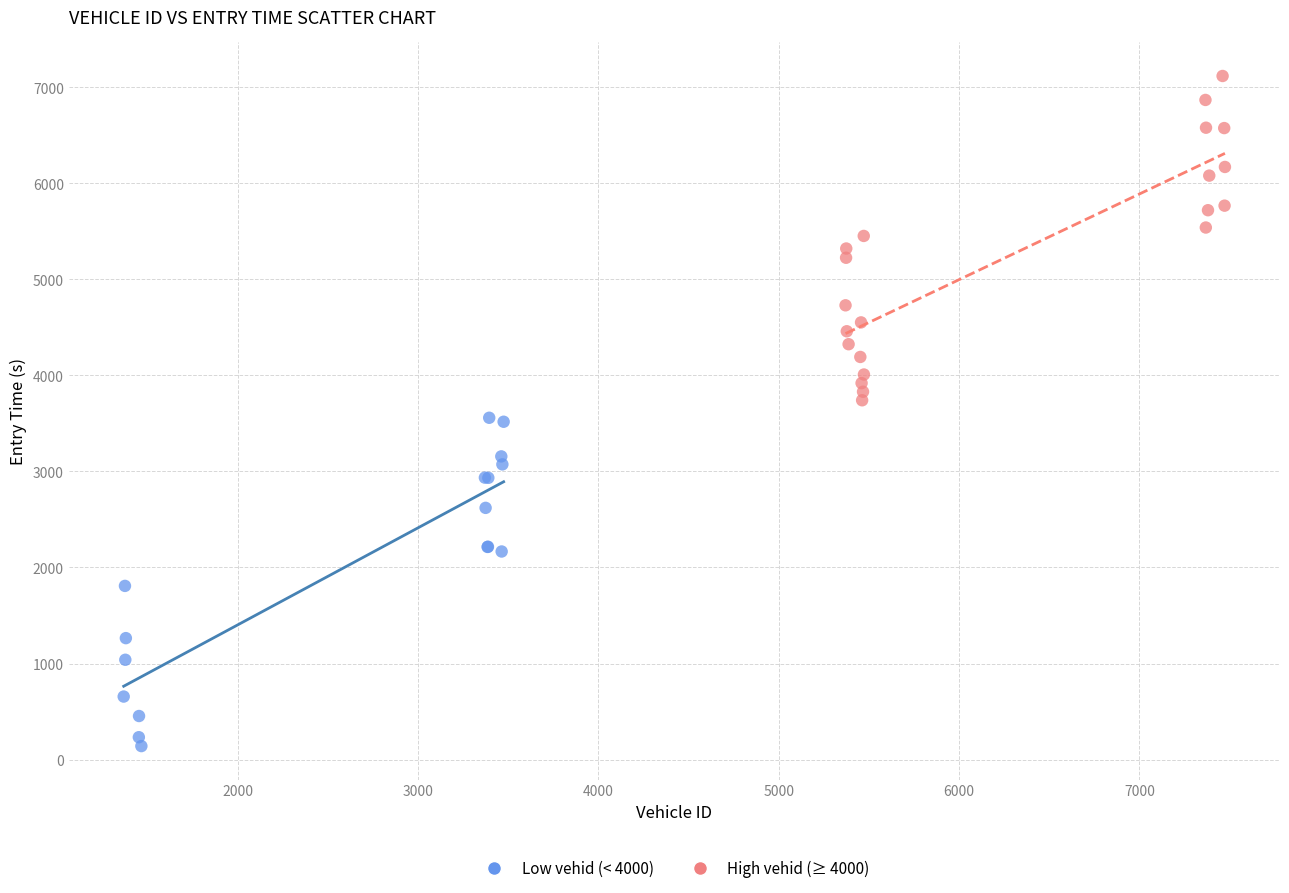

Which series has the widest spread of Y values?

Low vehid (< 4000)